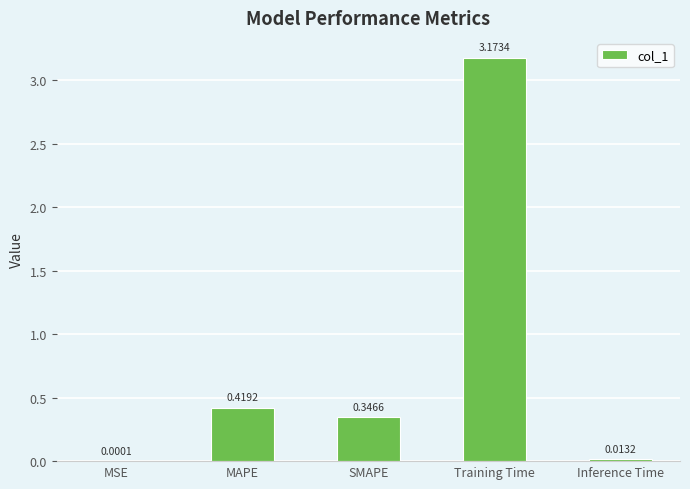

At which label is the value closest to 1?

MAPE